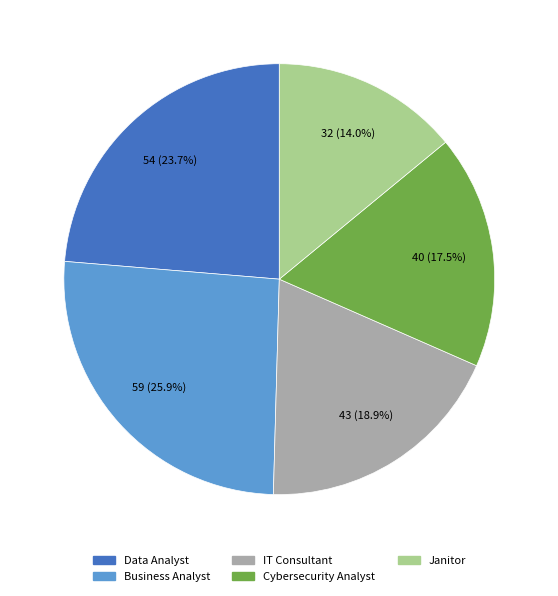

How many slices are in this pie chart?

5